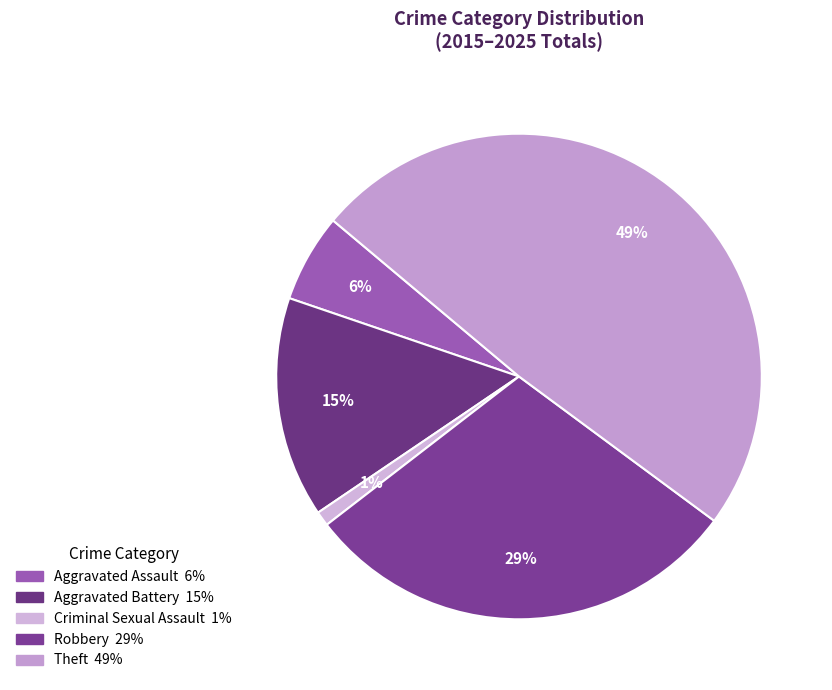

Is it true that Aggravated Assault is 6% of the pie?

True